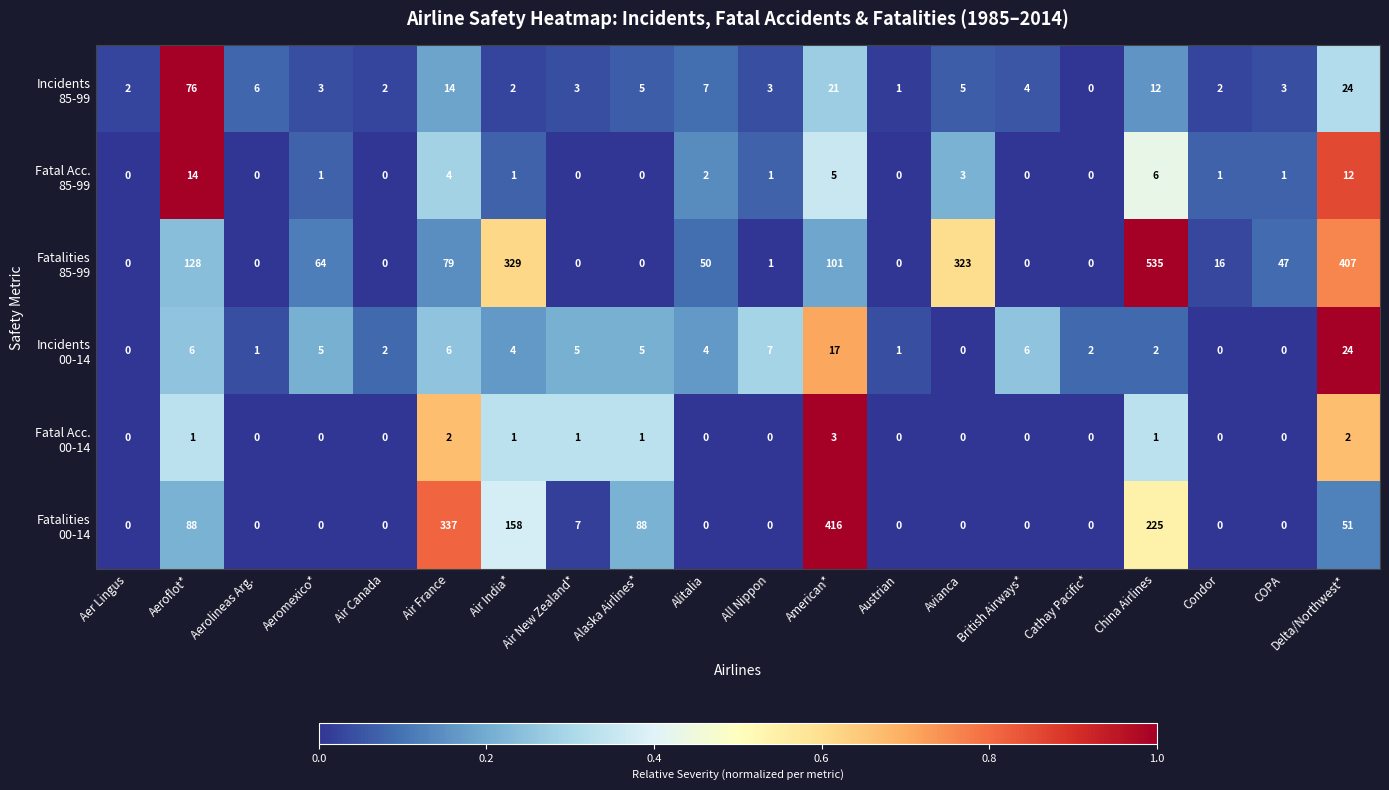

What is the spread (max minus min) of values at Condor?

16